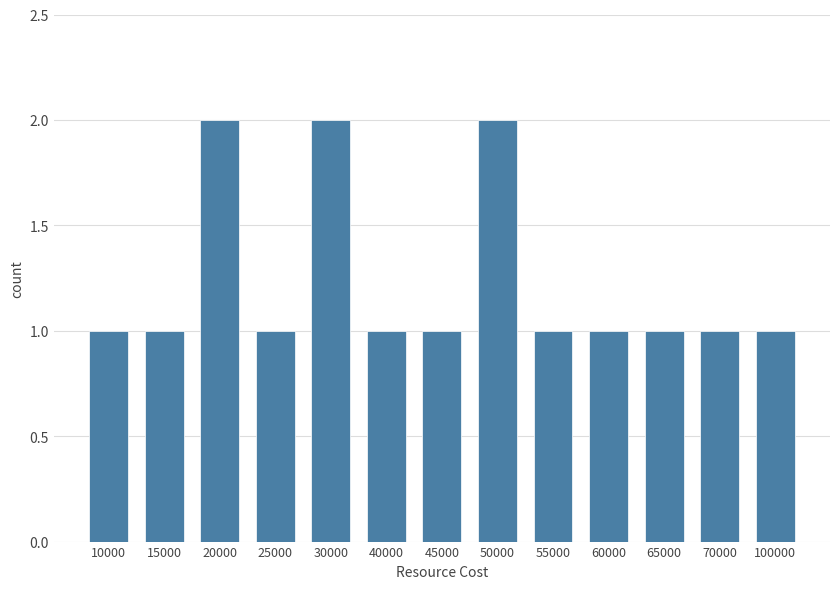

Reading left to right, what are all the values shown in this chart?

10000=1	15000=1	20000=2	25000=1	30000=2	40000=1	45000=1	50000=2	55000=1	60000=1	65000=1	70000=1	100000=1